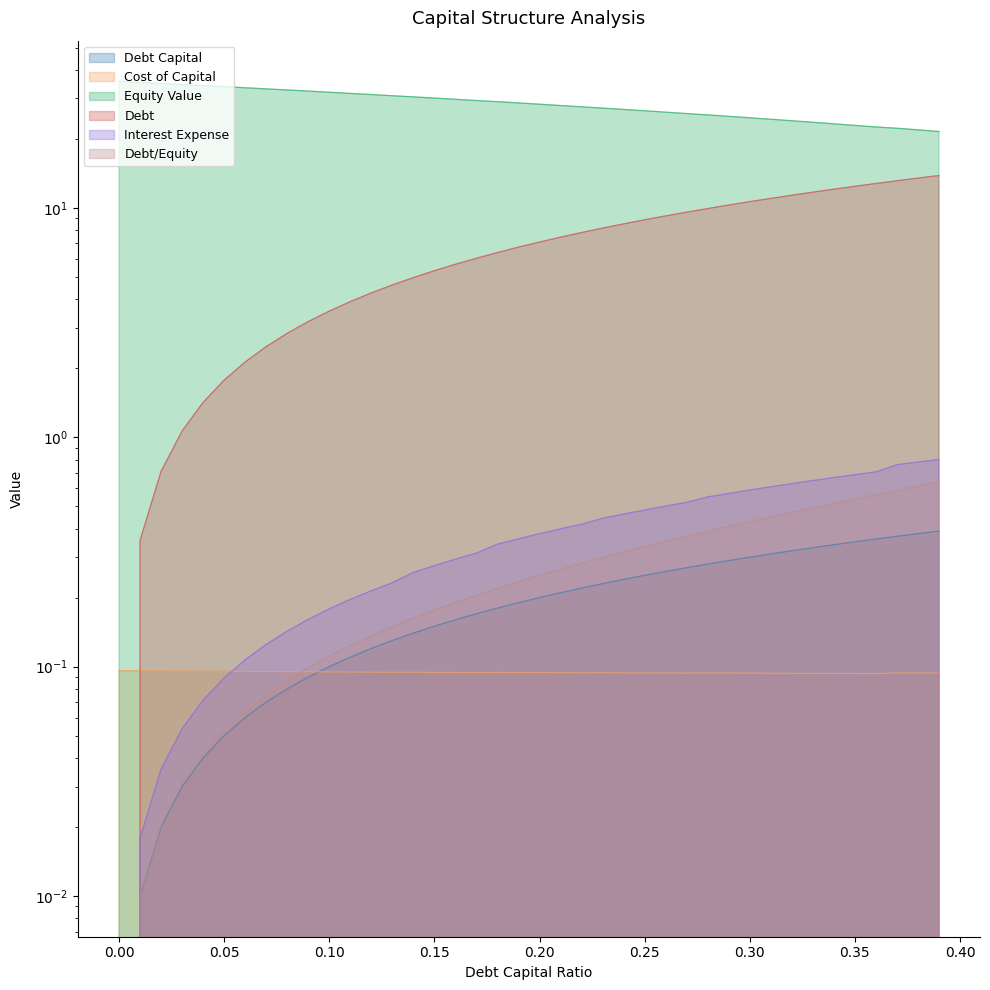

Reading right to left, transcribe all the data shown in this chart.

debt_capital: 0.39=0.4	0.38=0.4	0.37=0.4	0.36=0.4	0.35=0.3	0.34=0.3	0.33=0.3	0.32=0.3	0.31=0.3	0.3=0.3	0.29=0.3	0.28=0.3	0.27=0.3	0.26=0.3	0.25=0.2	0.24=0.2	0.23=0.2	0.22=0.2	0.21=0.2	0.2=0.2	0.19=0.2	0.18=0.2	0.17=0.2	0.16=0.2	0.15=0.1	0.14=0.1	0.13=0.1	0.12=0.1	0.11=0.1	0.1=0.1	0.09=0.1	0.08=0.1	0.07=0.1	0.06=0.1	0.05=0.1	0.04=0.0	0.03=0.0	0.02=0.0	0.01=0.0	0.0=0.0
cost_capital: 0.39=0.1	0.38=0.1	0.37=0.1	0.36=0.1	0.35=0.1	0.34=0.1	0.33=0.1	0.32=0.1	0.31=0.1	0.3=0.1	0.29=0.1	0.28=0.1	0.27=0.1	0.26=0.1	0.25=0.1	0.24=0.1	0.23=0.1	0.22=0.1	0.21=0.1	0.2=0.1	0.19=0.1	0.18=0.1	0.17=0.1	0.16=0.1	0.15=0.1	0.14=0.1	0.13=0.1	0.12=0.1	0.11=0.1	0.1=0.1	0.09=0.1	0.08=0.1	0.07=0.1	0.06=0.1	0.05=0.1	0.04=0.1	0.03=0.1	0.02=0.1	0.01=0.1	0.0=0.1
equity_value: 0.39=21.5	0.38=21.9	0.37=22.3	0.36=22.5	0.35=22.9	0.34=23.3	0.33=23.6	0.32=24.0	0.31=24.4	0.3=24.7	0.29=25.1	0.28=25.4	0.27=25.8	0.26=26.1	0.25=26.5	0.24=26.9	0.23=27.2	0.22=27.6	0.21=28.0	0.2=28.3	0.19=28.7	0.18=29.1	0.17=29.4	0.16=29.8	0.15=30.1	0.14=30.5	0.13=30.8	0.12=31.2	0.11=31.6	0.1=31.9	0.09=32.3	0.08=32.7	0.07=33.0	0.06=33.4	0.05=33.8	0.04=34.1	0.03=34.5	0.02=34.9	0.01=35.2	0.0=35.6
debt: 0.39=13.8	0.38=13.5	0.37=13.1	0.36=12.8	0.35=12.4	0.34=12.1	0.33=11.7	0.32=11.4	0.31=11.0	0.3=10.7	0.29=10.3	0.28=9.9	0.27=9.6	0.26=9.2	0.25=8.9	0.24=8.5	0.23=8.2	0.22=7.8	0.21=7.5	0.2=7.1	0.19=6.7	0.18=6.4	0.17=6.0	0.16=5.7	0.15=5.3	0.14=5.0	0.13=4.6	0.12=4.3	0.11=3.9	0.1=3.5	0.09=3.2	0.08=2.8	0.07=2.5	0.06=2.1	0.05=1.8	0.04=1.4	0.03=1.1	0.02=0.7	0.01=0.4	0.0=0.0
interest_expense: 0.39=0.8	0.38=0.8	0.37=0.8	0.36=0.7	0.35=0.7	0.34=0.7	0.33=0.6	0.32=0.6	0.31=0.6	0.3=0.6	0.29=0.6	0.28=0.5	0.27=0.5	0.26=0.5	0.25=0.5	0.24=0.5	0.23=0.4	0.22=0.4	0.21=0.4	0.2=0.4	0.19=0.4	0.18=0.3	0.17=0.3	0.16=0.3	0.15=0.3	0.14=0.3	0.13=0.2	0.12=0.2	0.11=0.2	0.1=0.2	0.09=0.2	0.08=0.1	0.07=0.1	0.06=0.1	0.05=0.1	0.04=0.1	0.03=0.1	0.02=0.0	0.01=0.0	0.0=0.0
debt_equity: 0.39=0.6	0.38=0.6	0.37=0.6	0.36=0.6	0.35=0.5	0.34=0.5	0.33=0.5	0.32=0.5	0.31=0.4	0.3=0.4	0.29=0.4	0.28=0.4	0.27=0.4	0.26=0.4	0.25=0.3	0.24=0.3	0.23=0.3	0.22=0.3	0.21=0.3	0.2=0.2	0.19=0.2	0.18=0.2	0.17=0.2	0.16=0.2	0.15=0.2	0.14=0.2	0.13=0.1	0.12=0.1	0.11=0.1	0.1=0.1	0.09=0.1	0.08=0.1	0.07=0.1	0.06=0.1	0.05=0.1	0.04=0.0	0.03=0.0	0.02=0.0	0.01=0.0	0.0=0.0